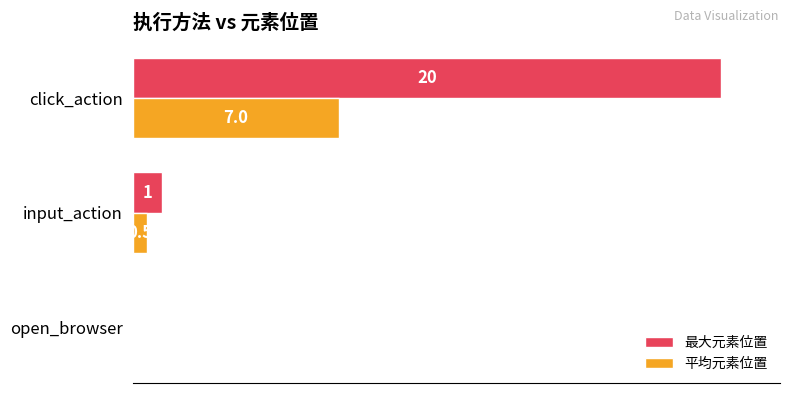

How many bars are there in total?

6